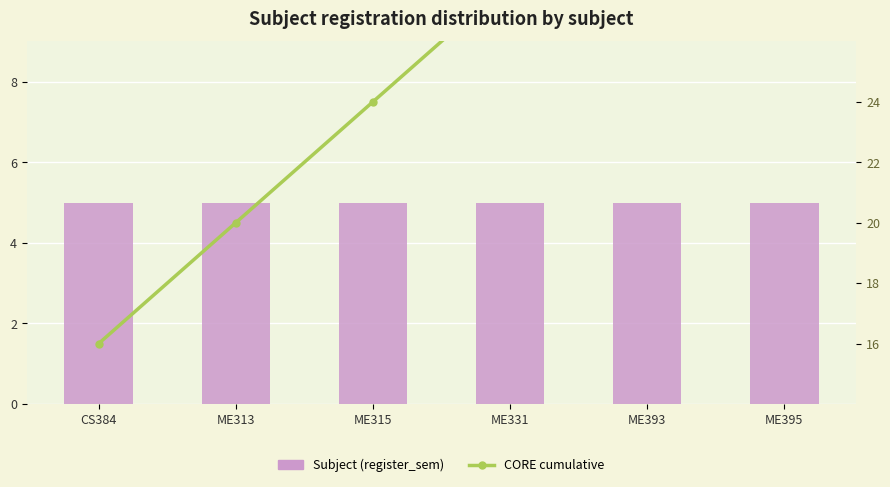

Which category has the highest value in the Subject (register_sem) series?

CS384